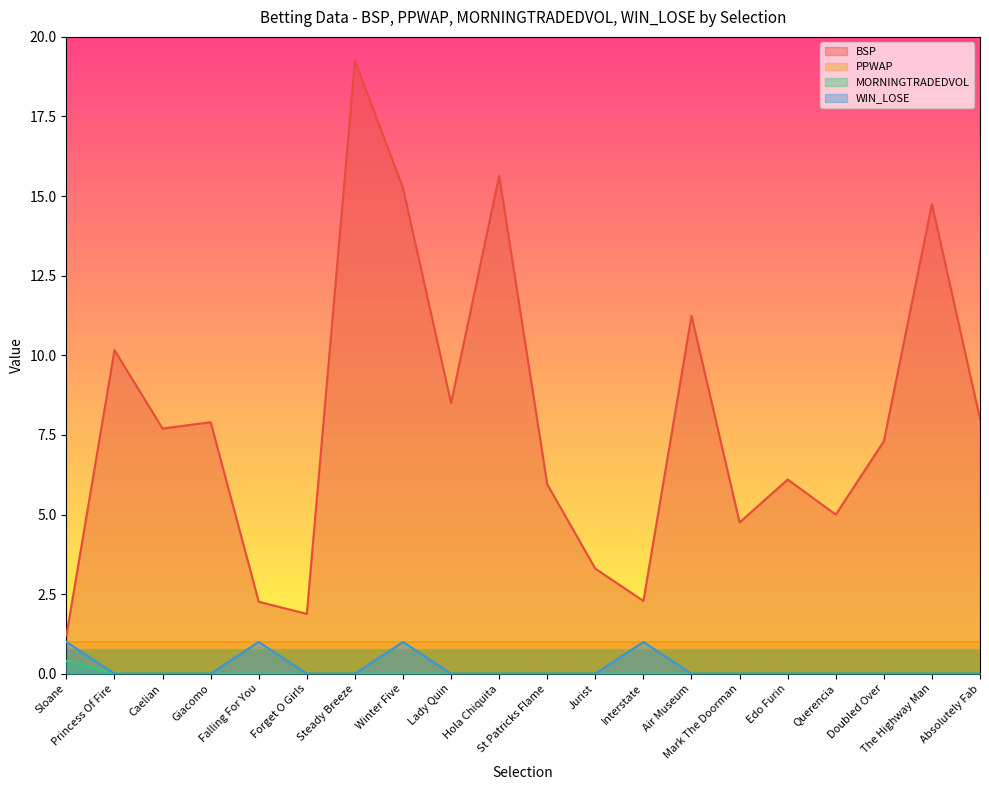

Is it true that WIN_LOSE equals 0.0 at Querencia?

True